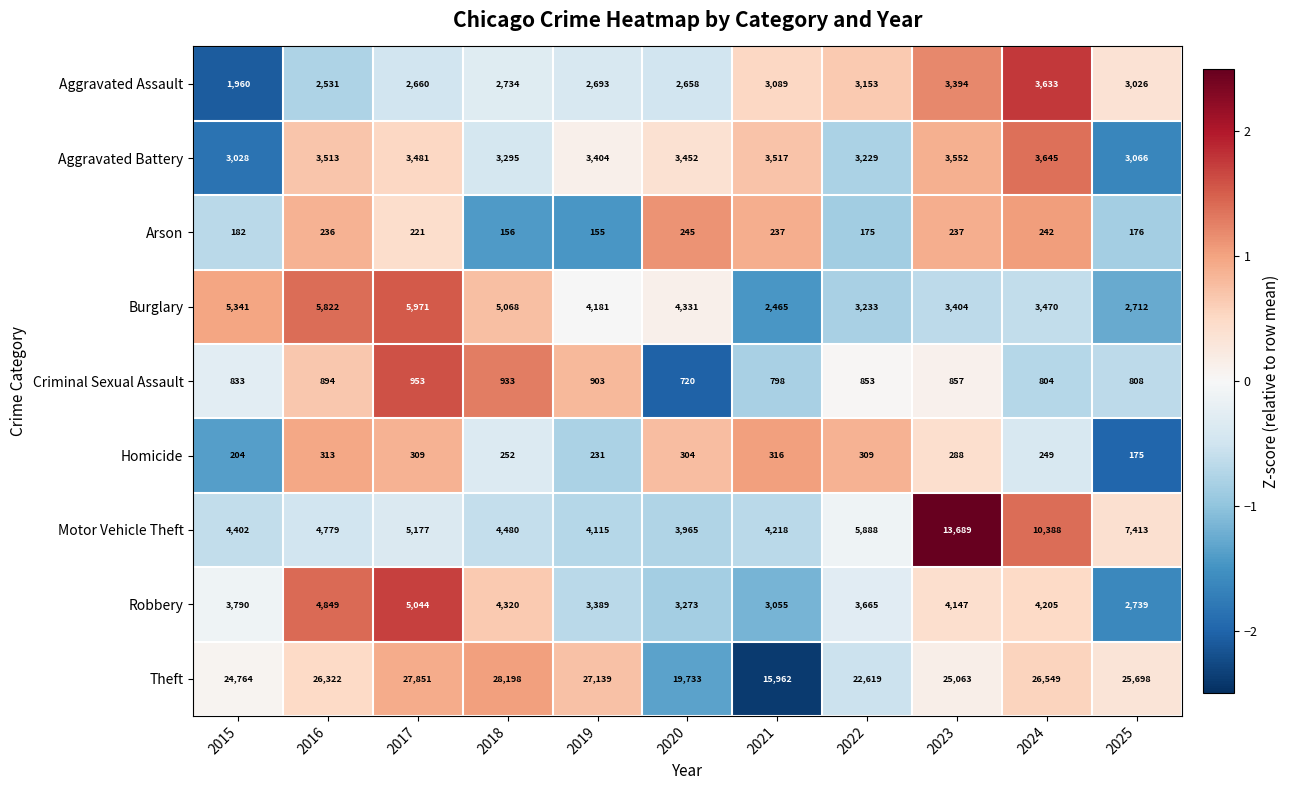

The Homicide series shows 440 at 2021. True or false?

False